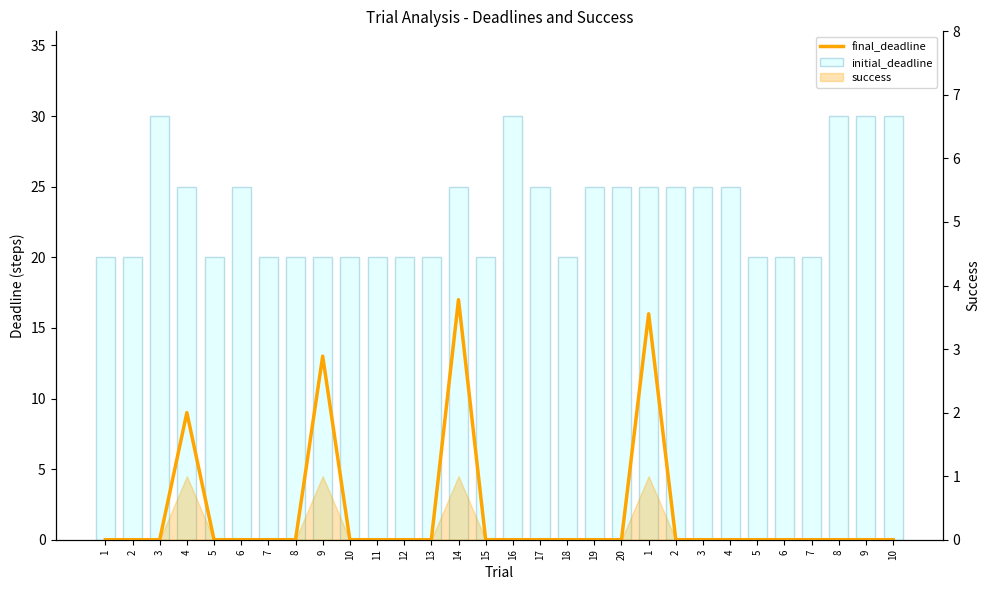

Reading left to right, extract all data points from this chart.

final_deadline: 0	0	0	9	0	0	0	0	13	0	0	0	0	17	0	0	0	0	0	0	16	0	0	0	0	0	0	0	0	0
initial_deadline: 20	20	30	25	20	25	20	20	20	20	20	20	20	25	20	30	25	20	25	25	25	25	25	25	20	20	20	30	30	30